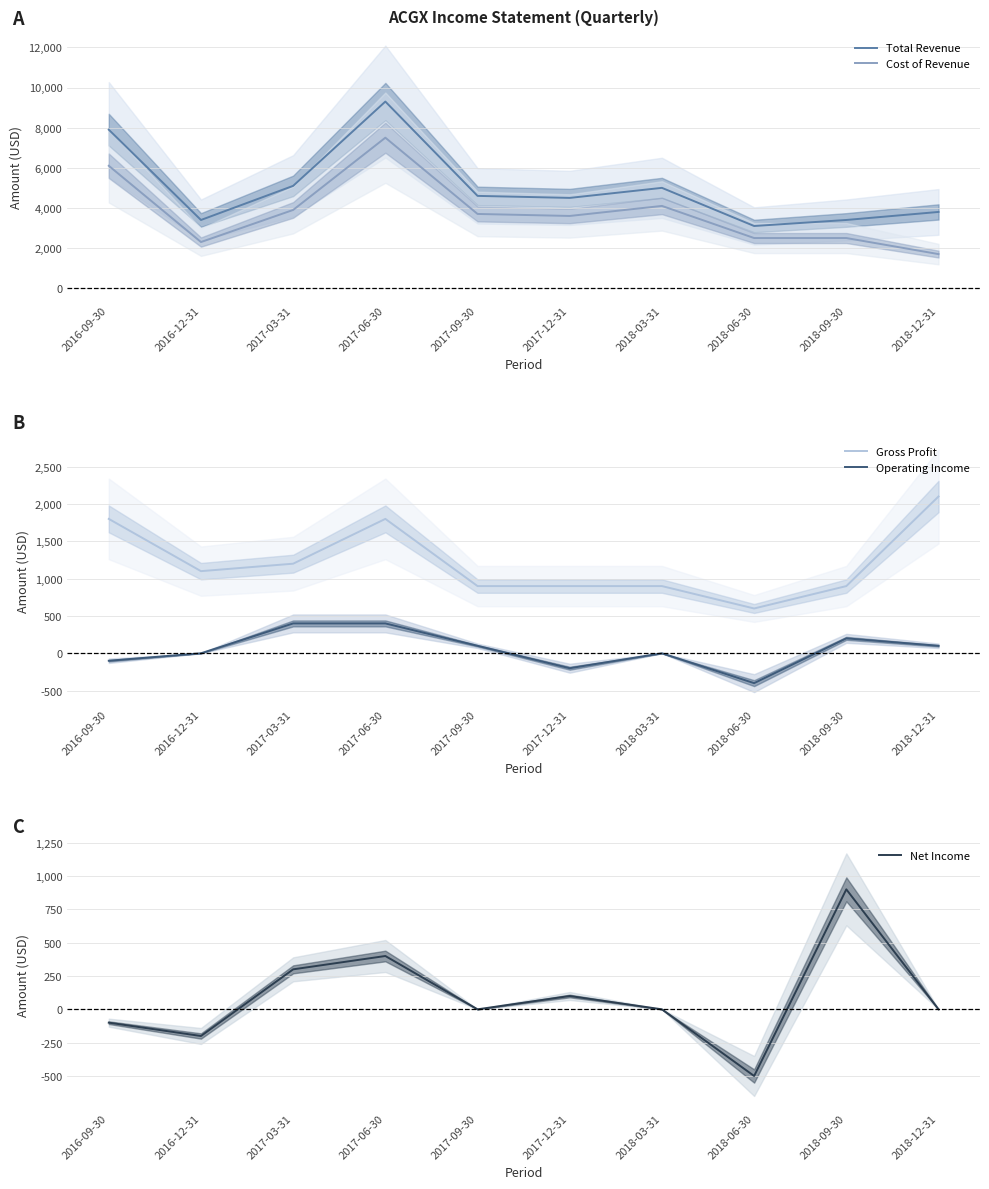

What are all the series names shown in the legend?

Total Revenue, Cost of Revenue, Gross Profit, Operating Income, Net Income